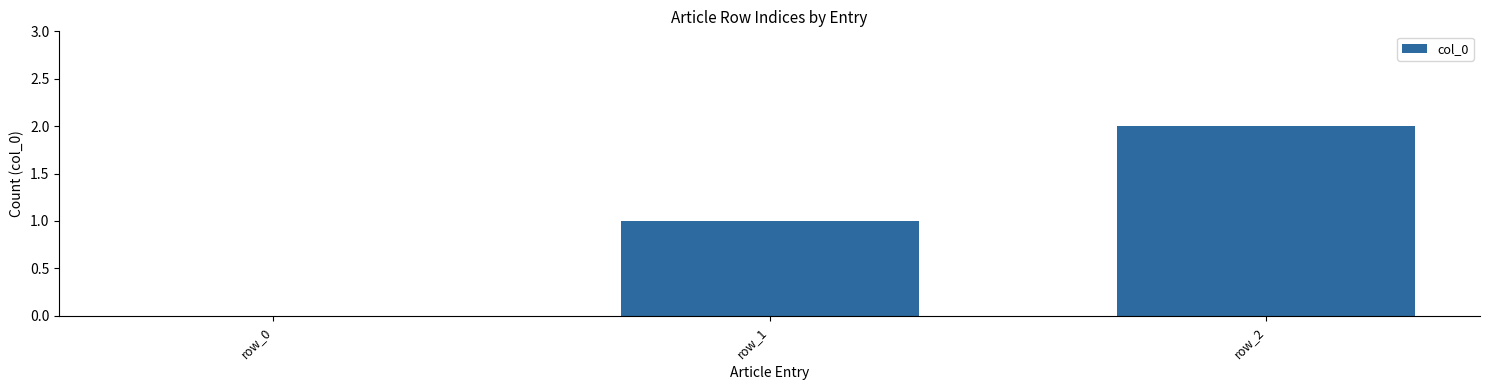

Where is the data nearest to the value 1?

row_1